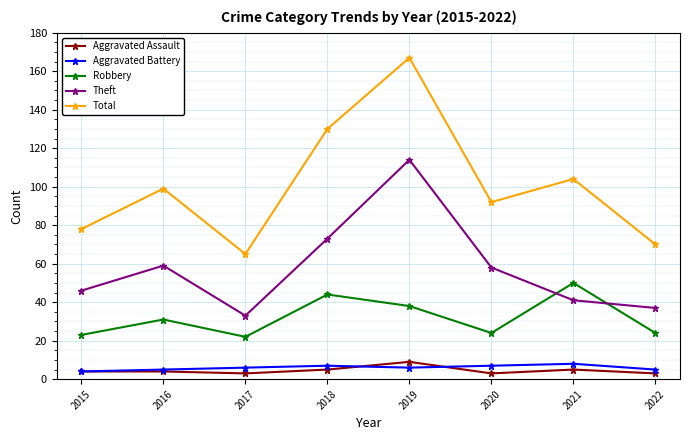

Which series has the largest total across all categories?

Total